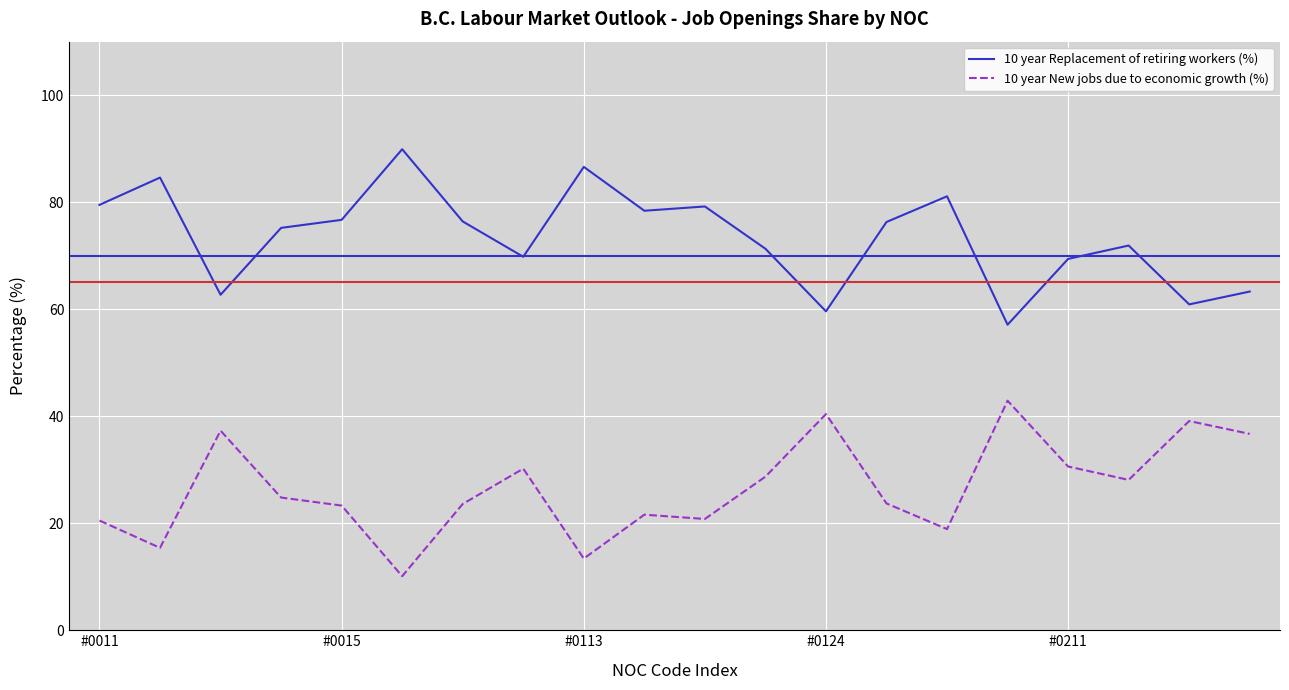

True or false: 10 year New jobs due to economic growth (%) and 10 year Replacement of retiring workers (%) cross at least once.

False